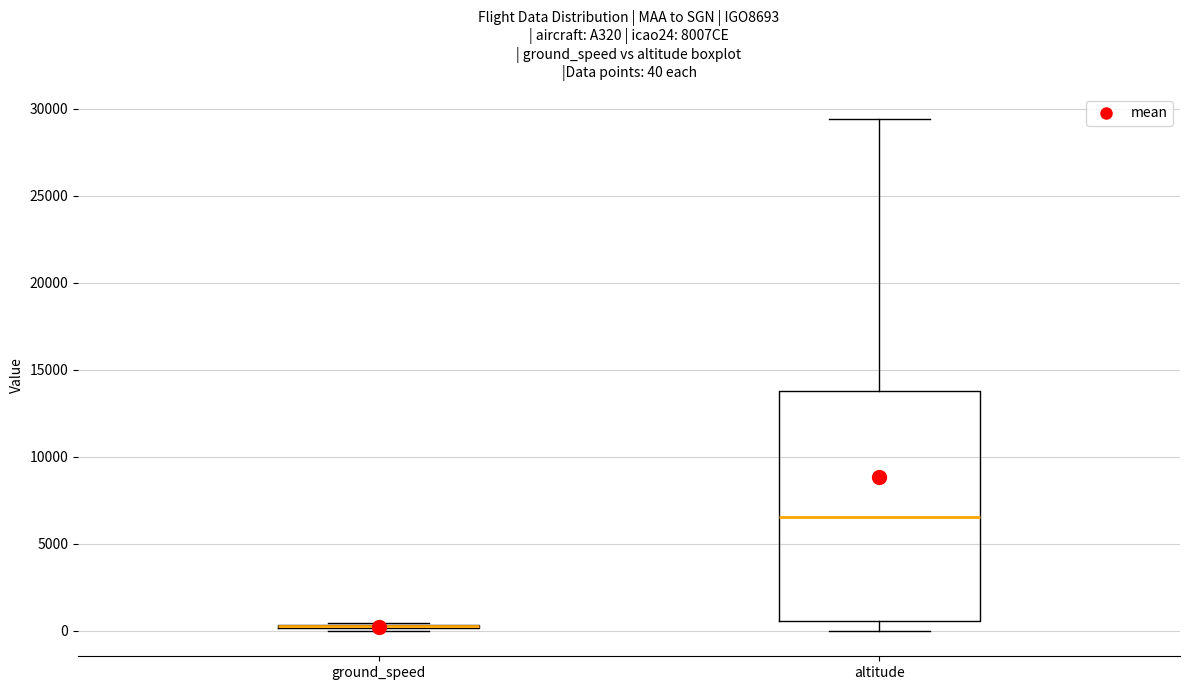

Which box is the tallest, from its lower edge to its upper edge?

altitude